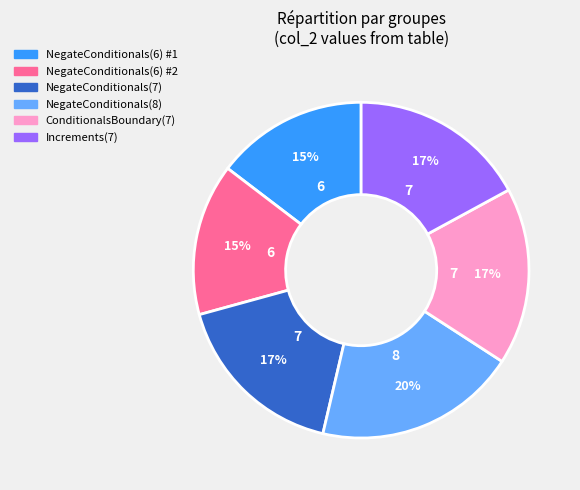

Combined, do NegateConditionals(8) and ConditionalsBoundary(7) account for over 50%?

No